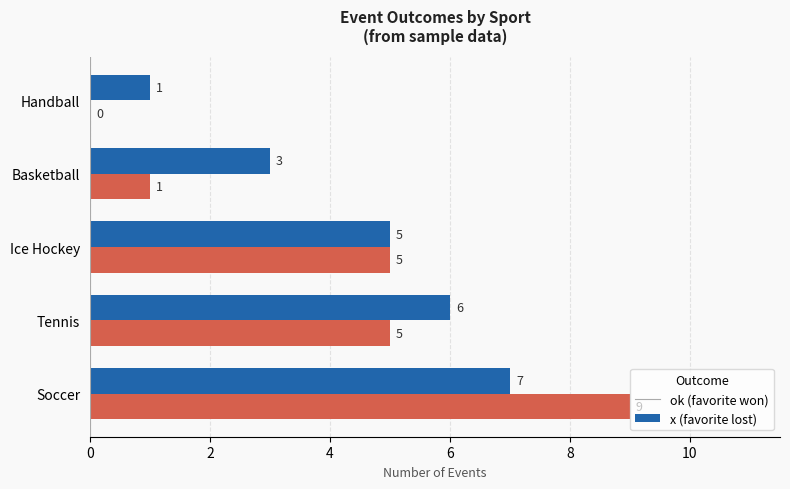

What is the total value across all series at Basketball?

4